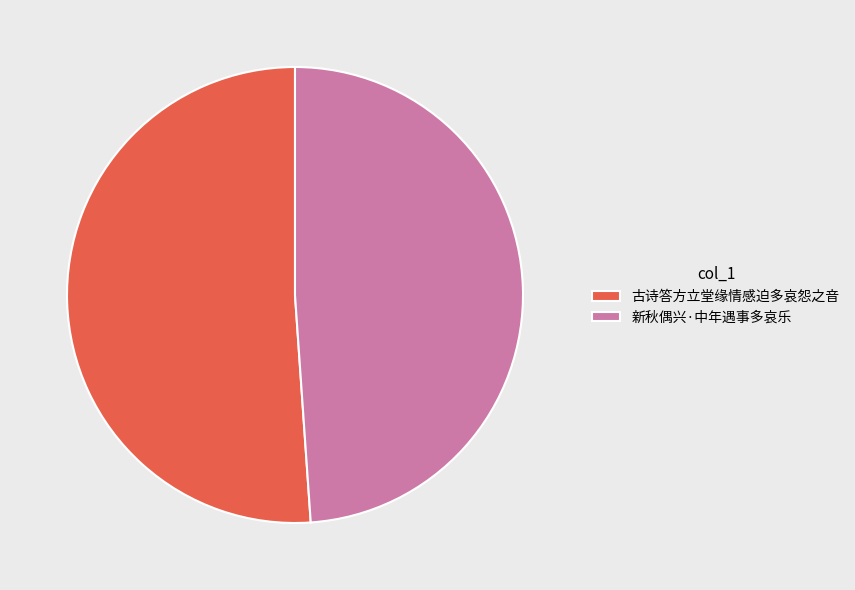

Approximately how many times larger is the value at 古诗答方立堂缘情感迫多哀怨之音 compared to 新秋偶兴·中年遇事多哀乐?

1.0